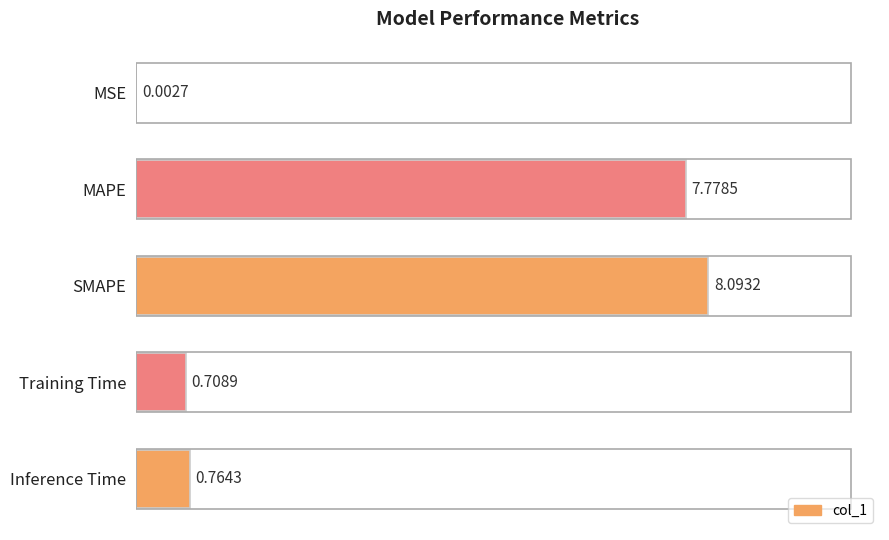

Which category has the highest value across all series?

SMAPE